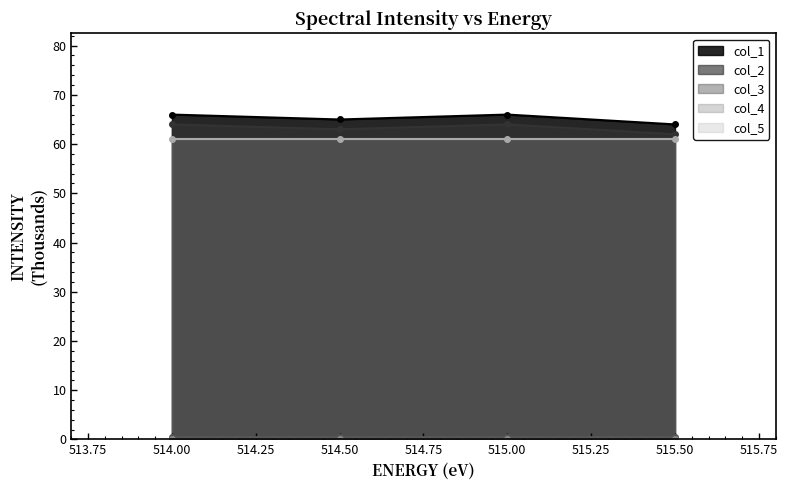

True or false: col_1 has more than 0 interior local peaks.

True